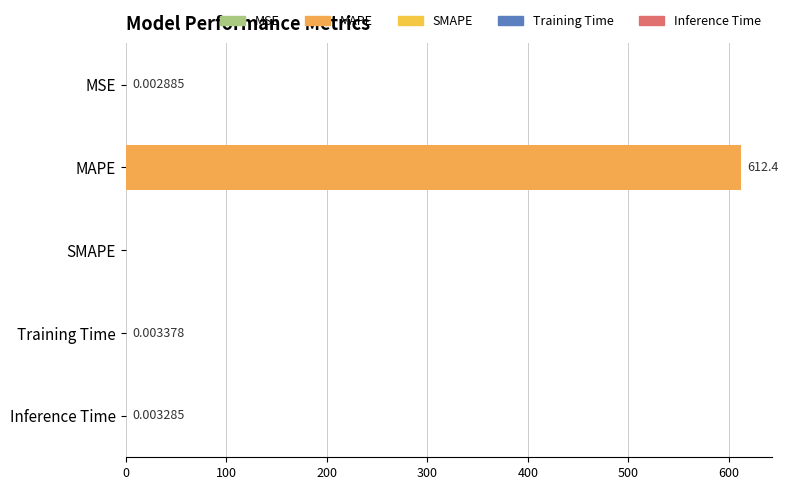

Are the bars horizontal?

Yes